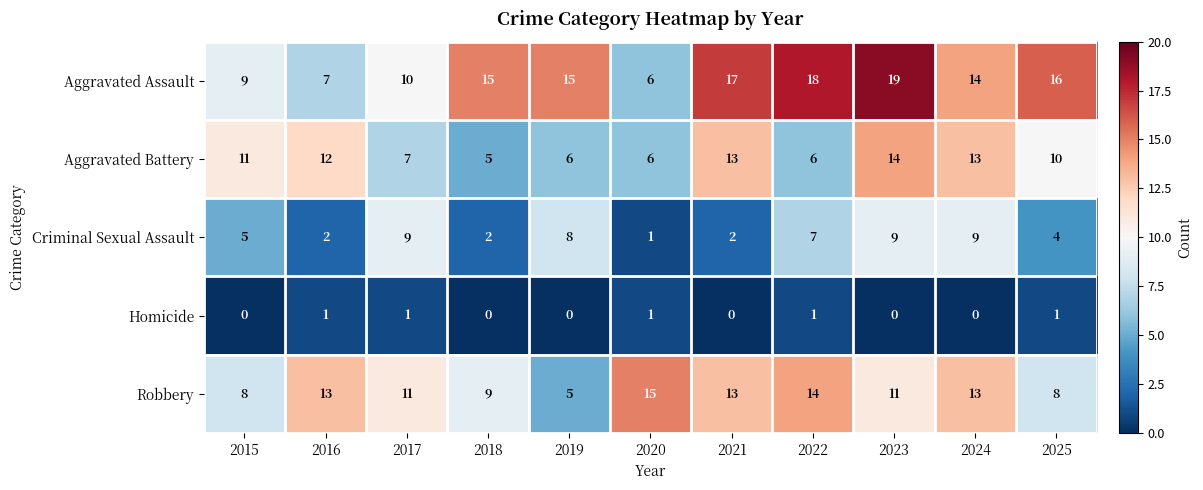

At which category is the sum across all series the highest?

2023